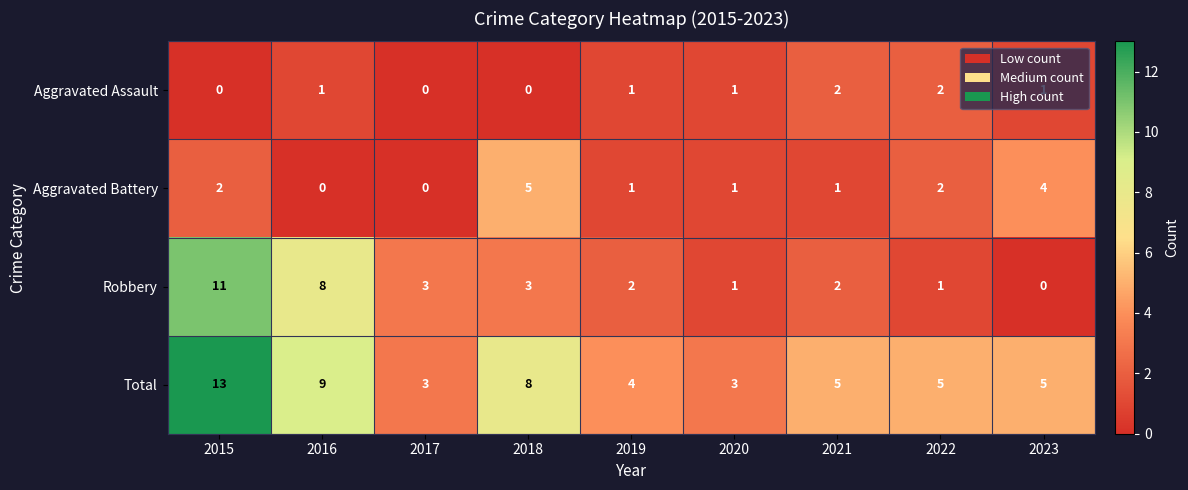

Which series has the widest spread of values?

Robbery